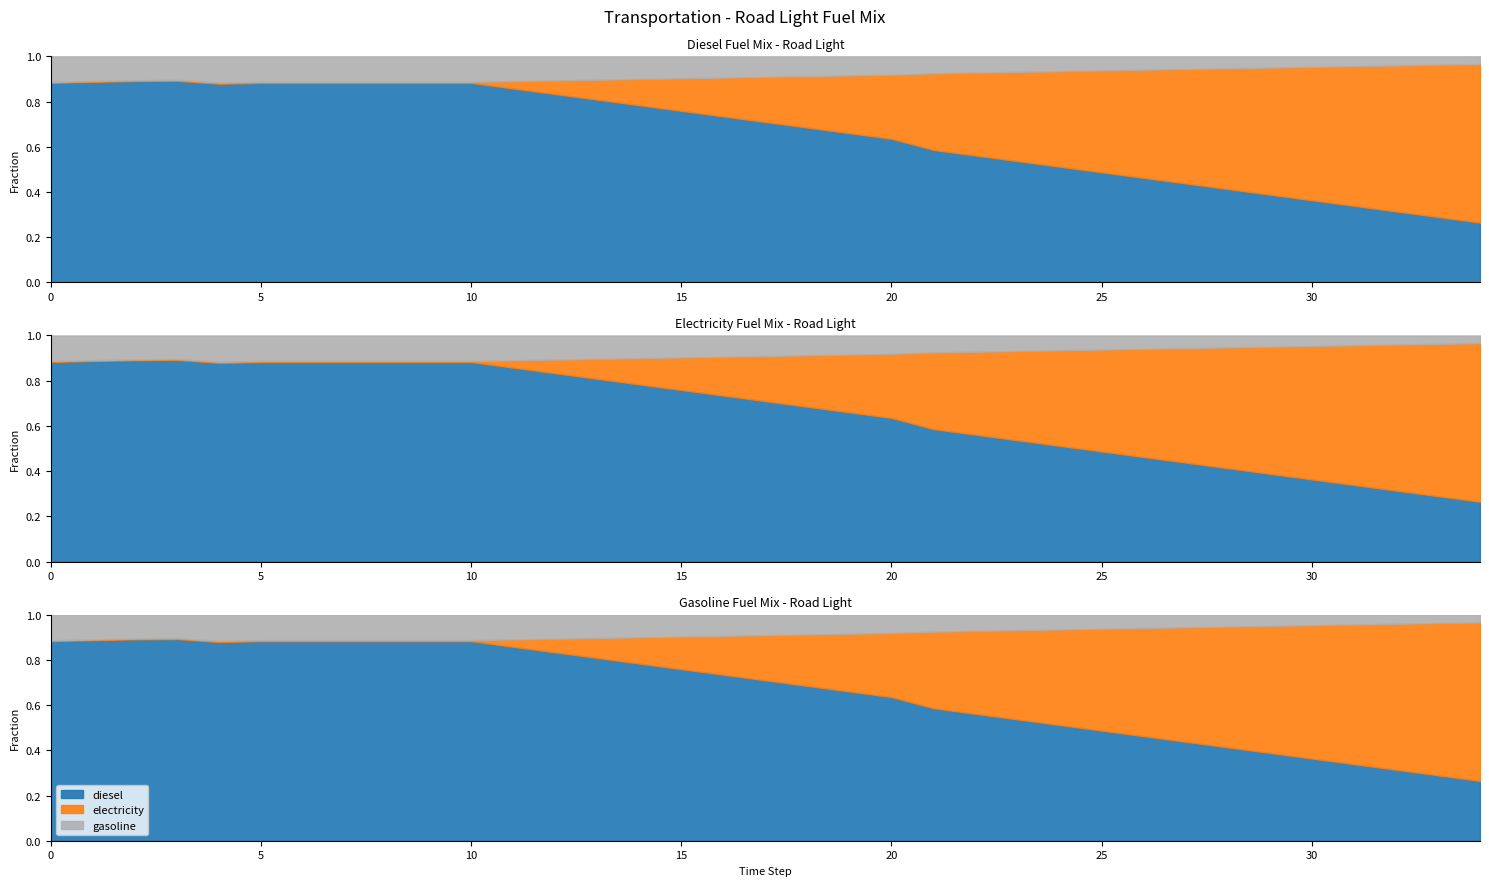

What is the value of the frac_trns_fuelmix_road_light_gasoline point at the 12th from the left?

0.1